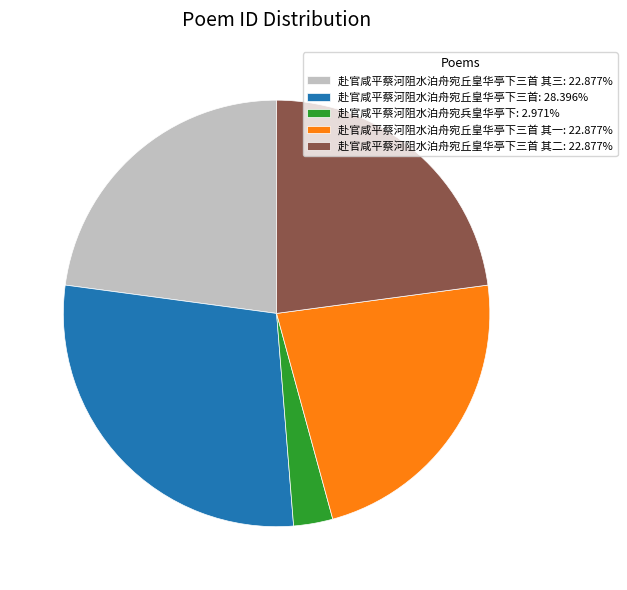

Is the sum of 赴官咸平蔡河阻水泊舟宛丘皇华亭下三首 其三: 22.877% and 赴官咸平蔡河阻水泊舟宛丘皇华亭下三首: 28.396% greater than half?

Yes